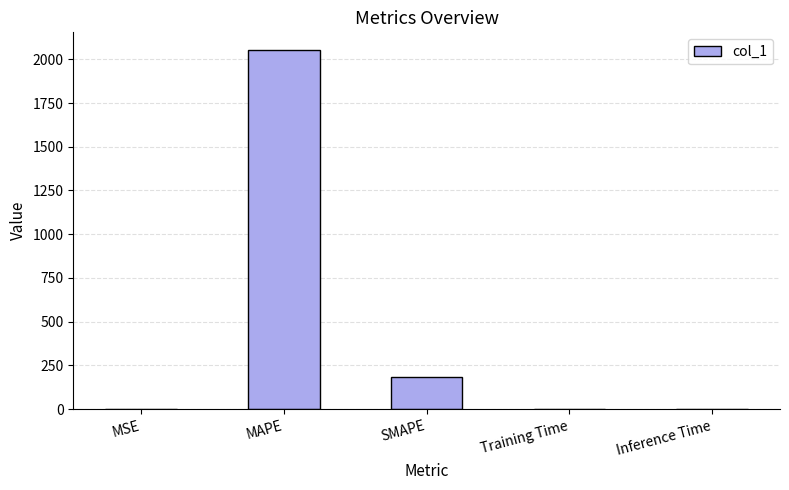

Which label corresponds to the largest value in the chart?

MAPE